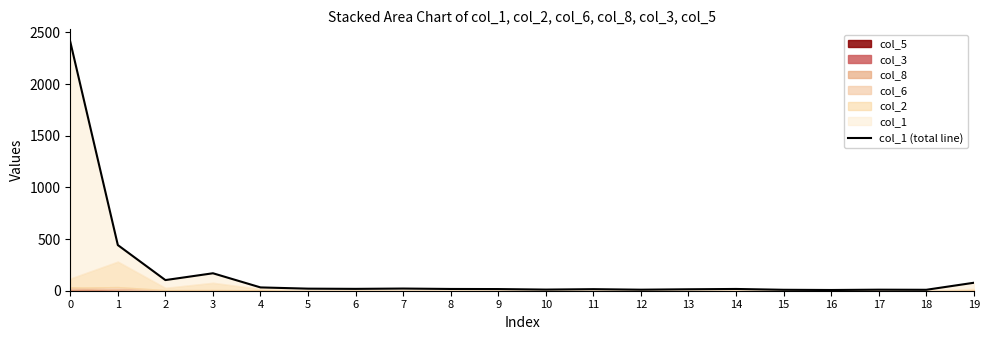

Is it true that the value at 17 is 4?

False